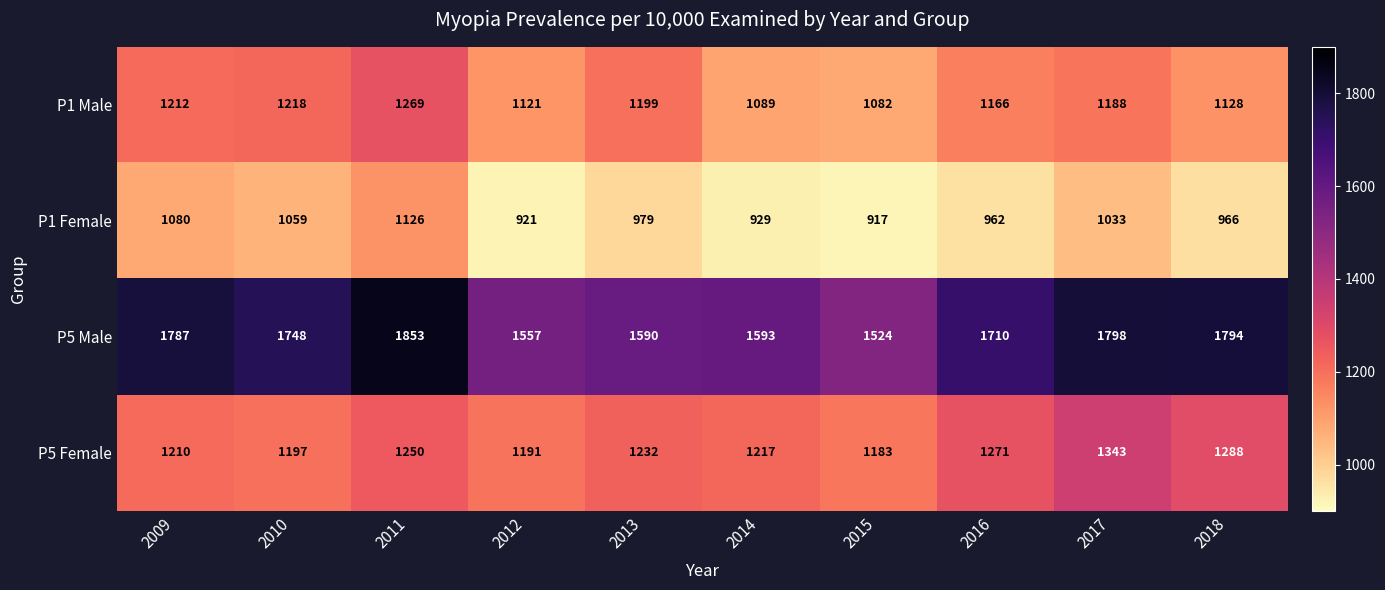

What is the difference between the maximum and minimum values in the P5 Male series?

329